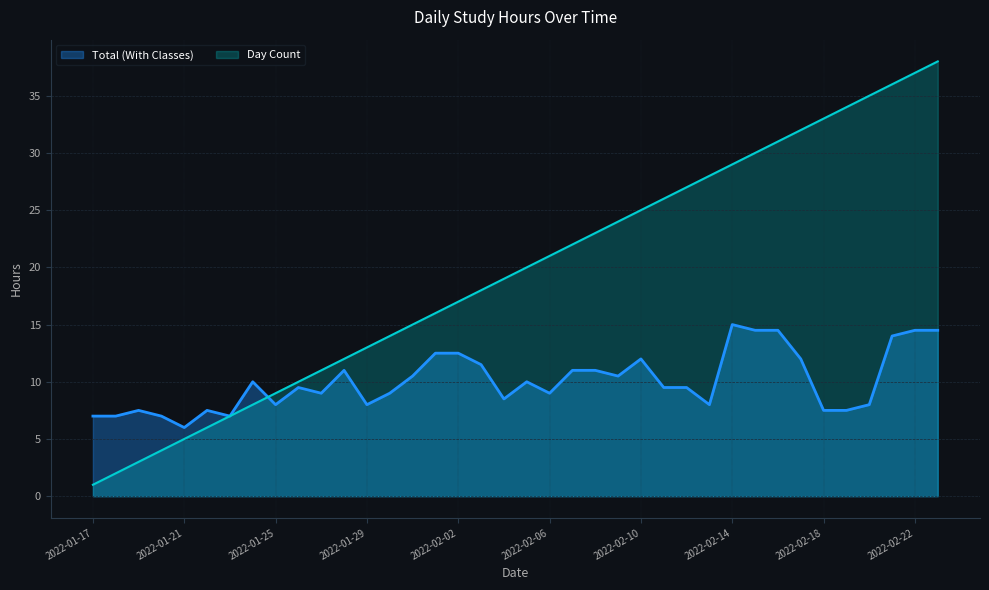

Rank the series by their maximum value, from highest to lowest.

Day Count, Total (With Classes)